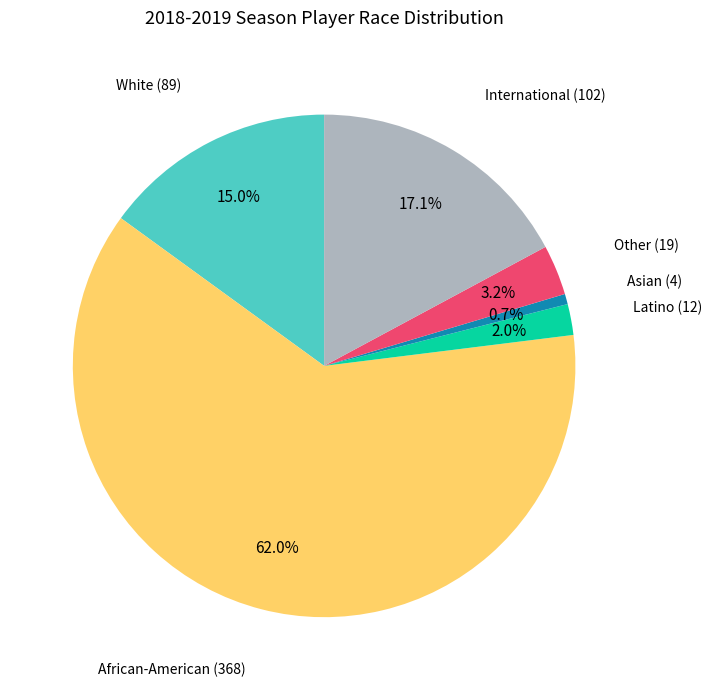

Combined, do Asian and African-American account for over 50%?

Yes